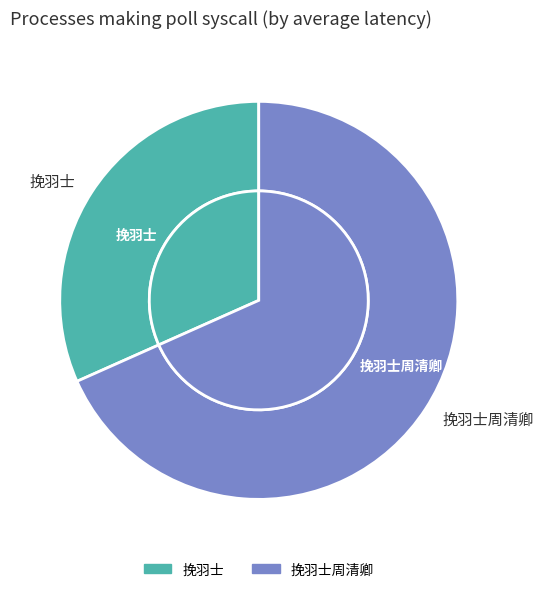

Count the number of slices in the pie.

2